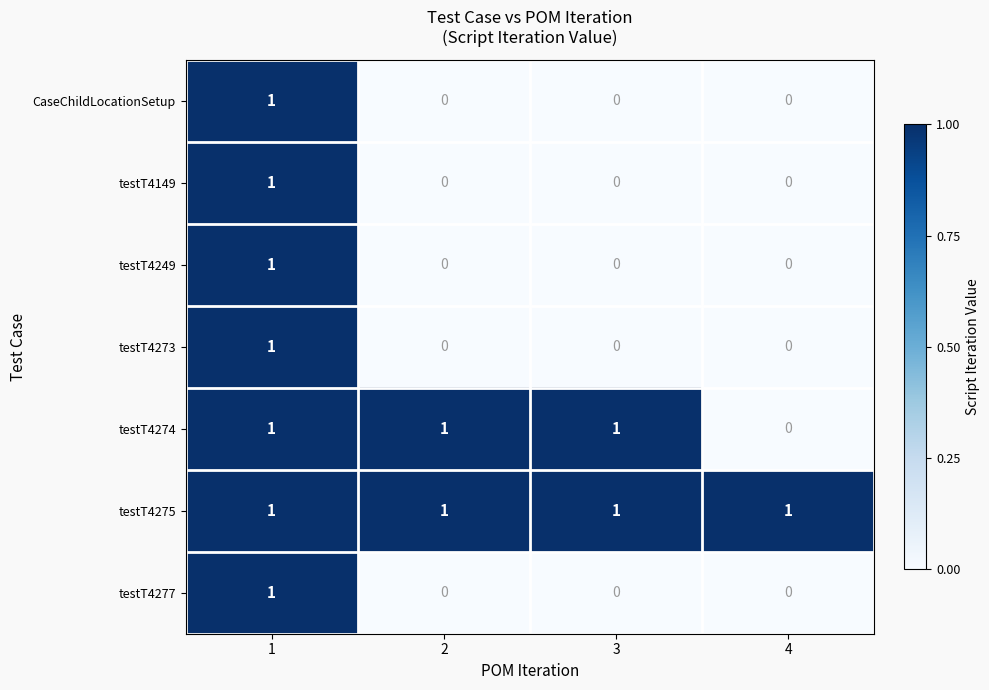

Is the value of testT4277 at 2 greater than the value of testT4275 at 1?

No